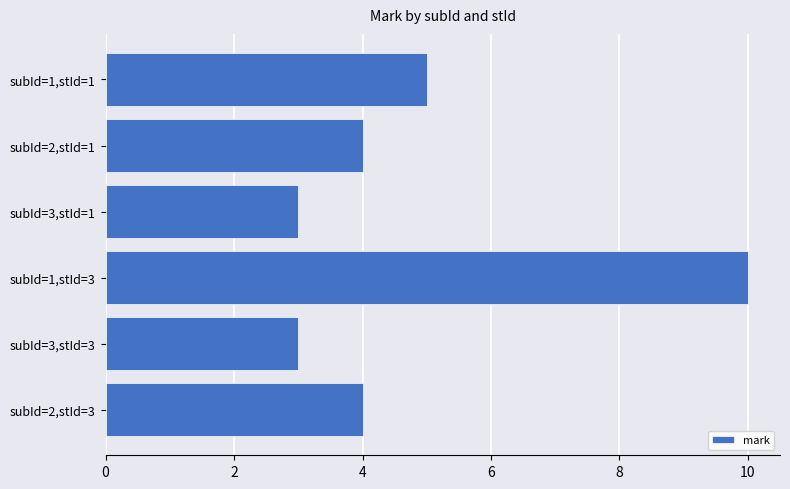

Reading top to bottom, what are all the values shown in this chart?

5	4	3	10	3	4